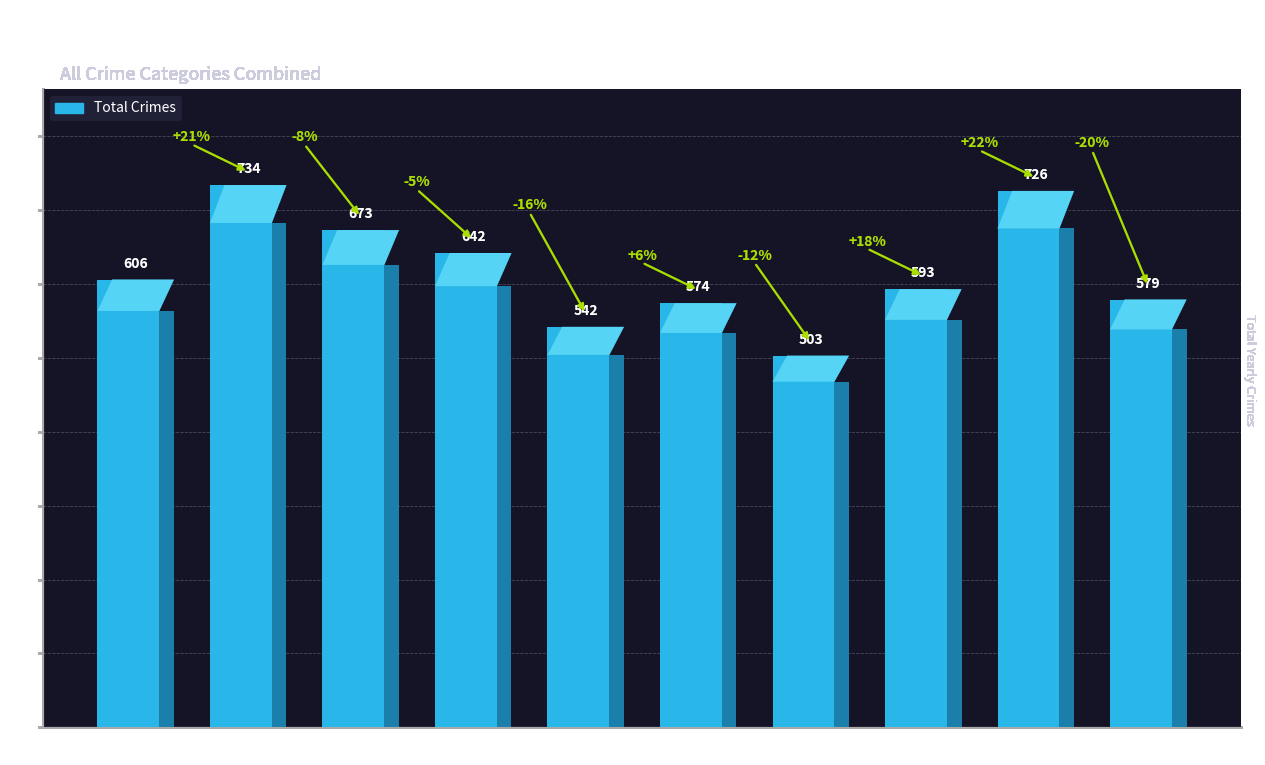

At which category does the chart reach its minimum across all series?

2021